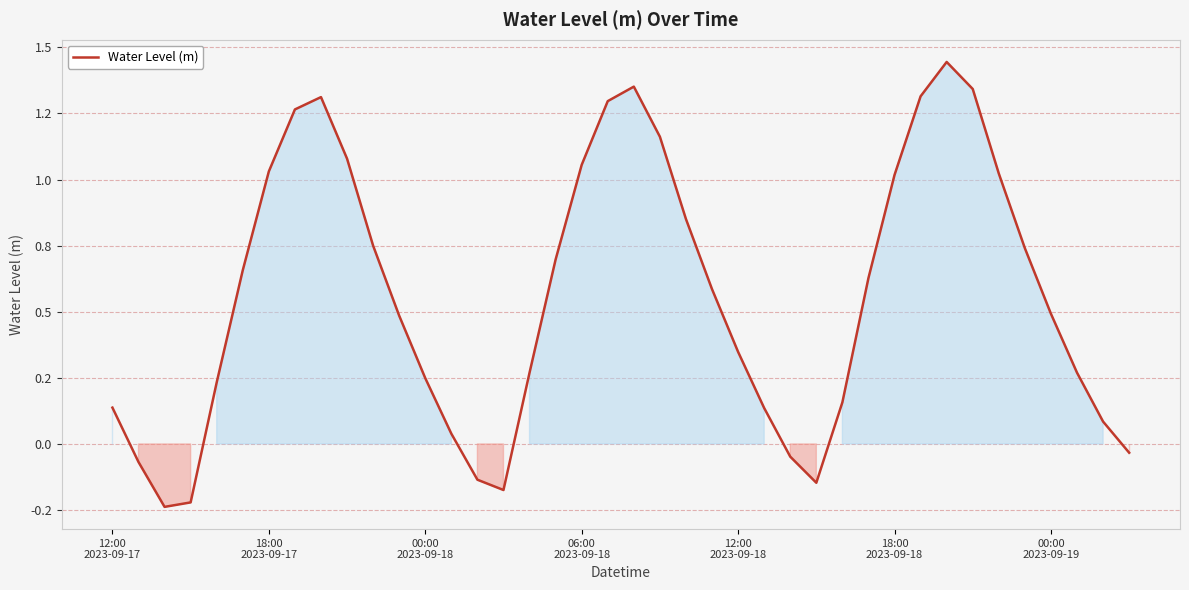

Does the chart have visible grid lines?

Yes